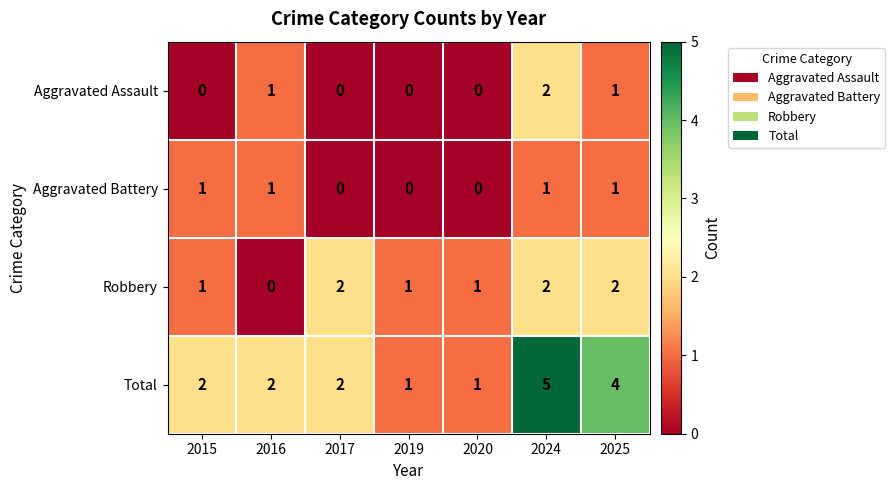

How many data points does each series have?

7